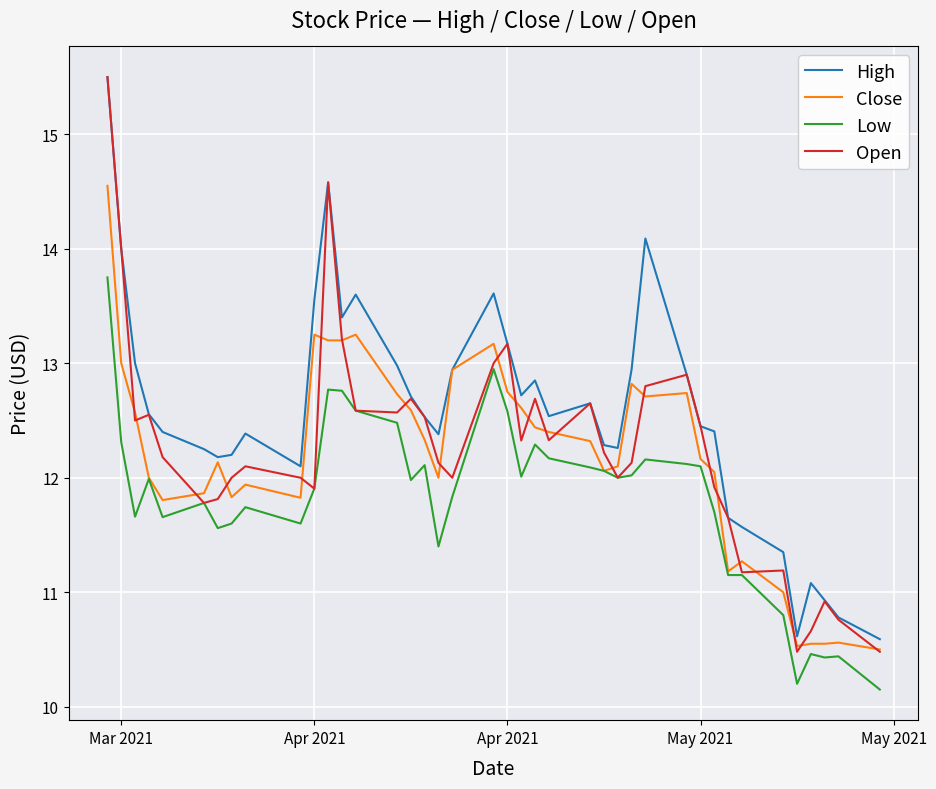

What is the minimum value for Open?

10.5